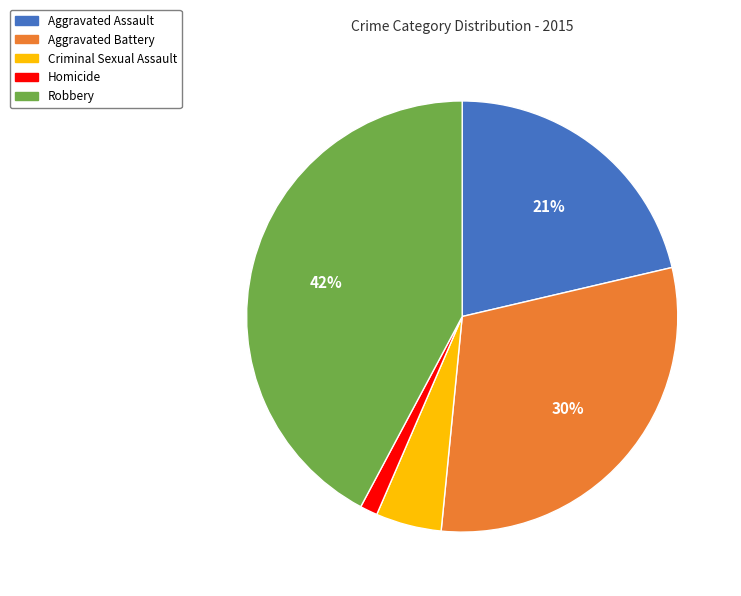

The Homicide slice represents 1% of the pie. True or false?

True